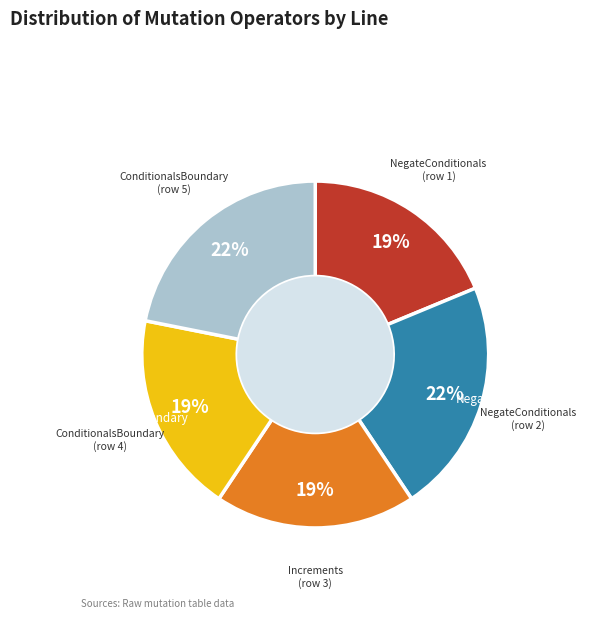

To the nearest percent, what percentage of the pie is ConditionalsBoundary (row 5)?

22%